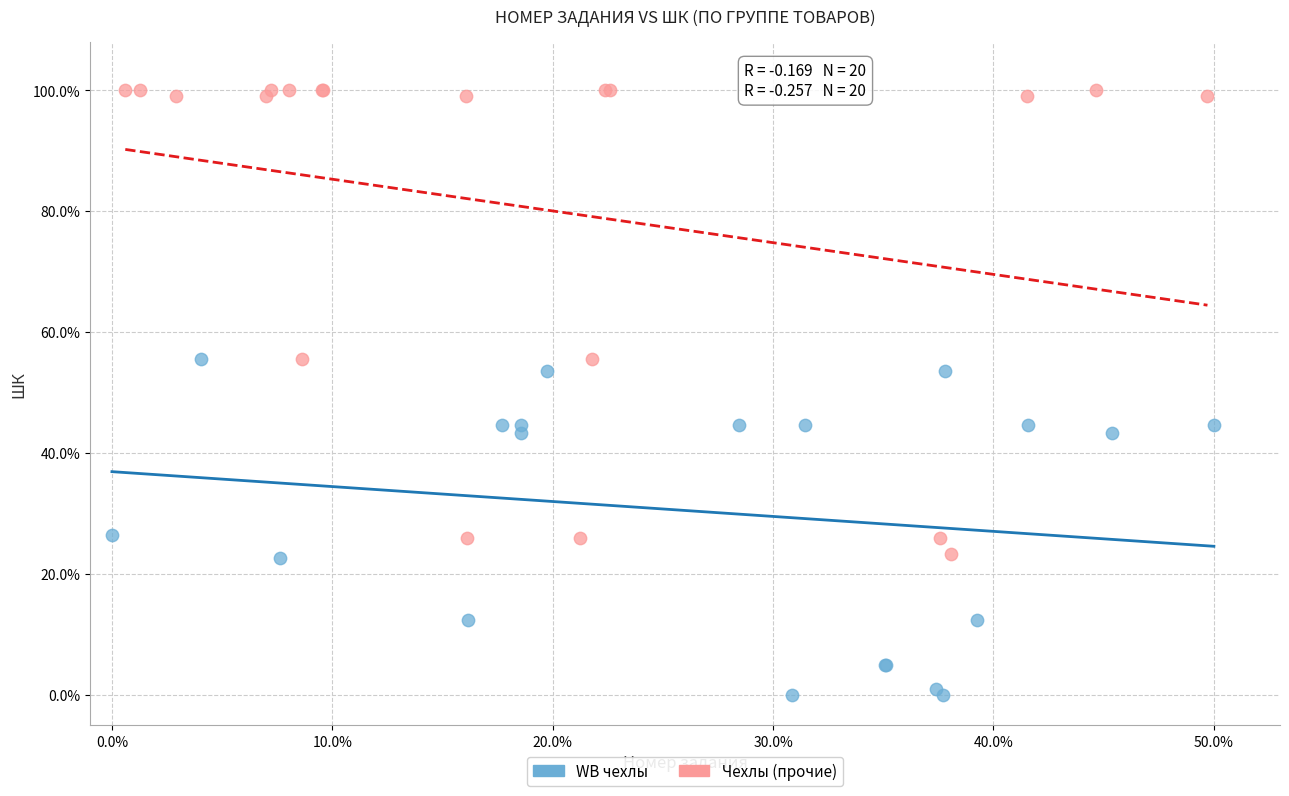

What are all the series names shown in the legend?

WB чехлы, Чехлы (прочие)